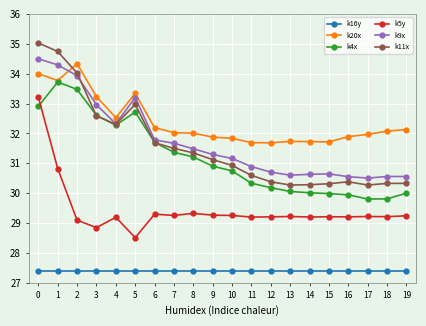

At how many categories does at least one series exceed 34?

3